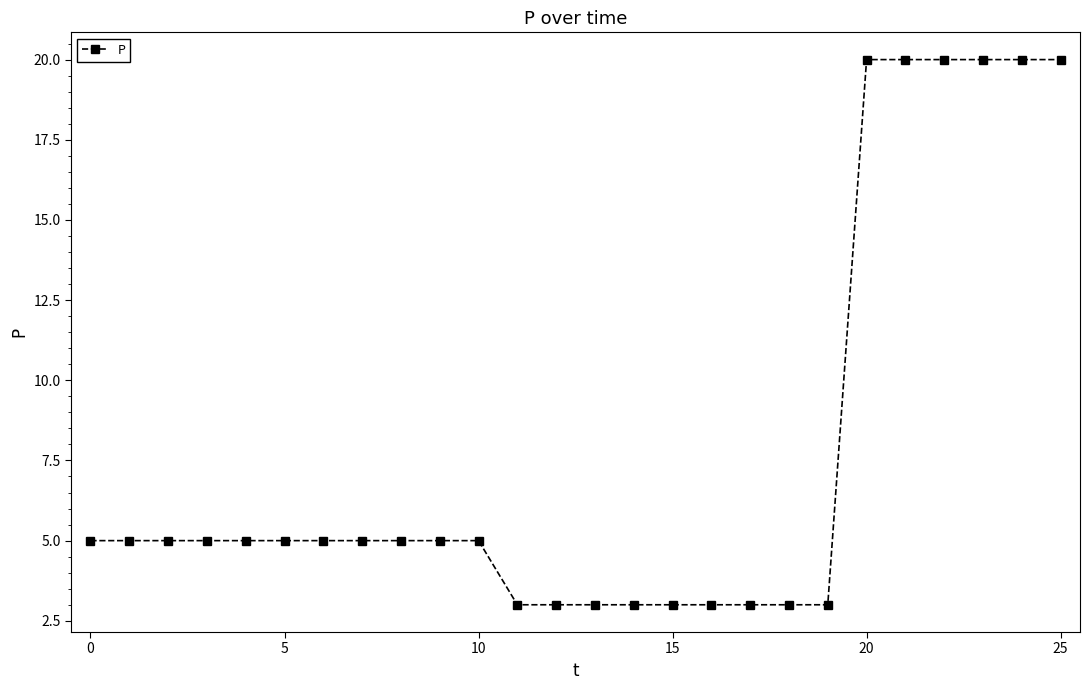

What is the maximum value shown in the chart?

20